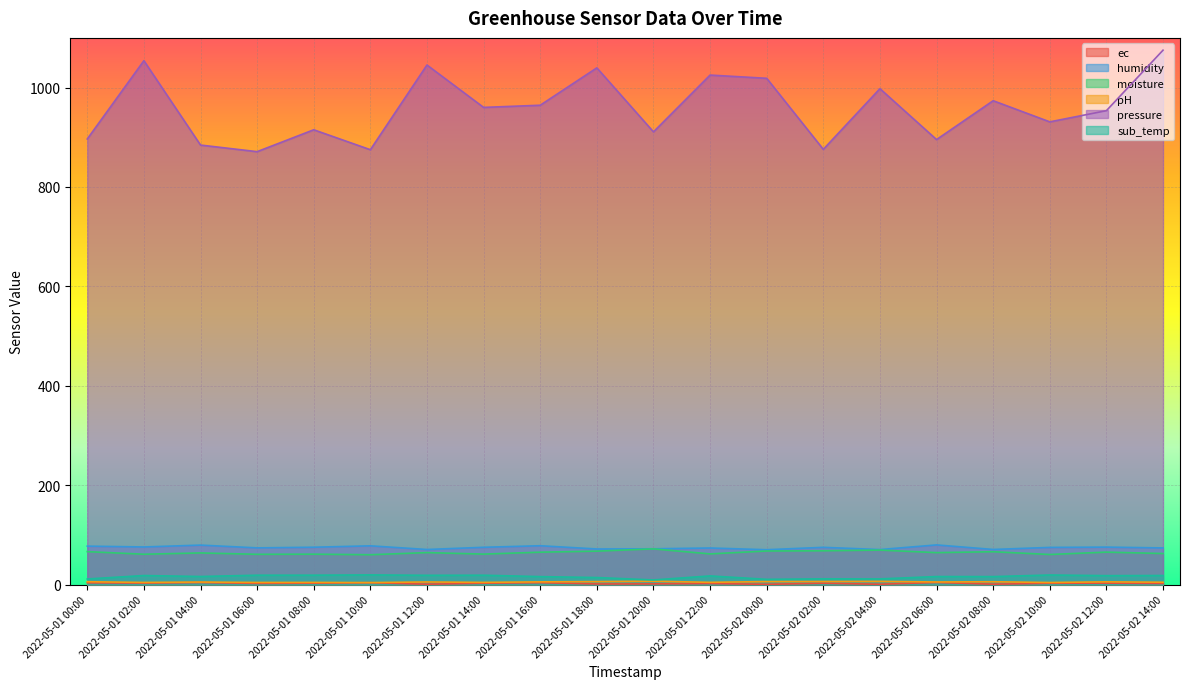

Reading left to right, extract all data points from this chart.

ec: 3.7	3.0	4.3	2.3	2.8	3.9	0.7	2.8	3.9	1.2	1.4	2.2	0.5	2.7	0.6	4.4	0.8	2.7	2.9	2.2
humidity: 77.4	75.7	79.4	73.9	75.2	78.0	70.6	75.0	78.2	71.6	72.0	73.6	70.2	74.9	70.4	79.8	70.7	74.8	75.4	73.8
moisture: 66.3	61.1	63.7	60.9	61.2	60.1	64.4	61.3	65.2	67.3	71.8	61.7	67.6	68.0	69.4	64.3	66.1	60.5	65.3	62.5
pH: 5.8	4.3	5.1	4.3	4.4	4.0	5.3	4.4	5.5	6.0	6.8	4.5	6.1	6.2	6.4	5.2	5.7	4.2	5.5	4.7
pressure: 896.6	1054.1	884.4	871.1	915.1	875.0	1045.4	960.1	964.5	1039.7	910.9	1025.2	1018.7	875.7	997.8	895.4	973.6	931.1	953.5	1075.2
sub_temp: 11.3	18.2	16.3	18.9	18.9	19.5	18.7	18.8	16.0	14.2	9.3	17.4	10.6	11.6	11.4	16.2	16.1	19.3	18.0	18.3